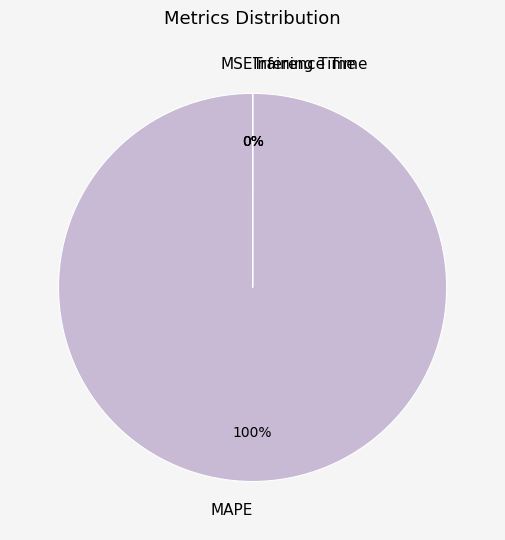

Which category has the biggest portion of the pie?

MAPE